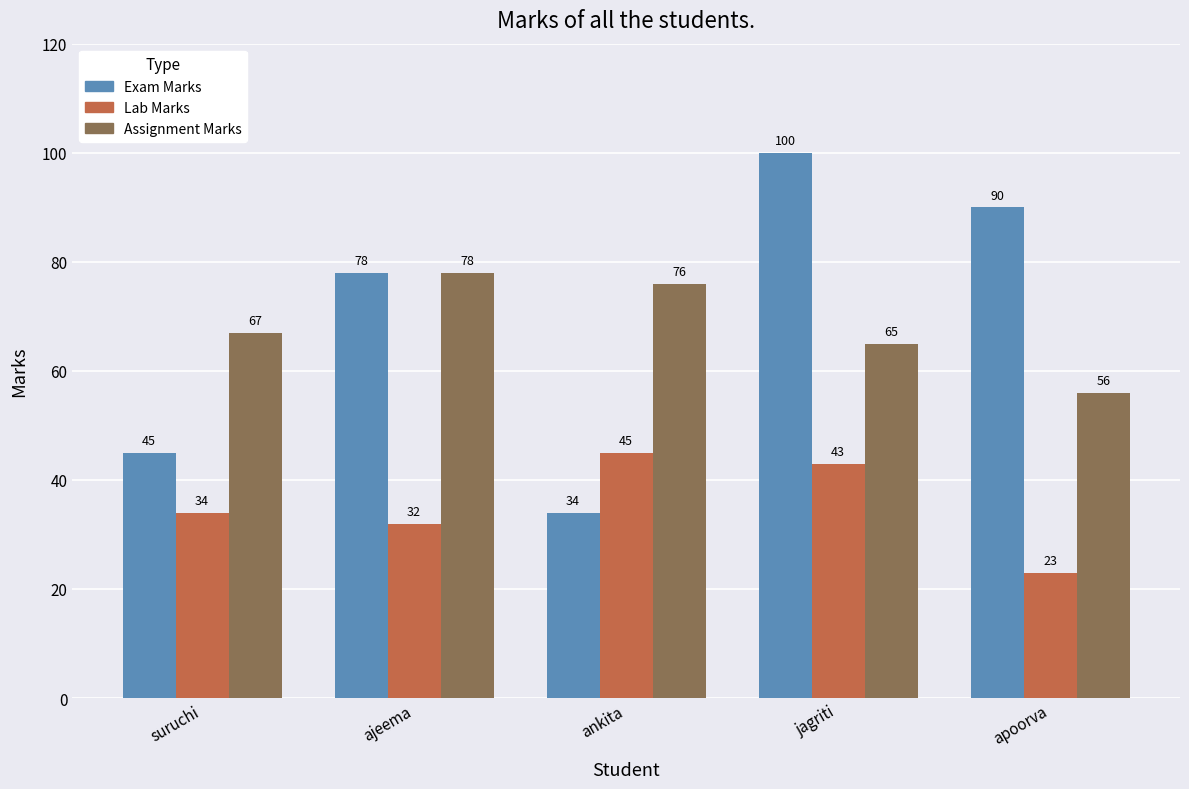

At how many categories does at least one series exceed 72?

4